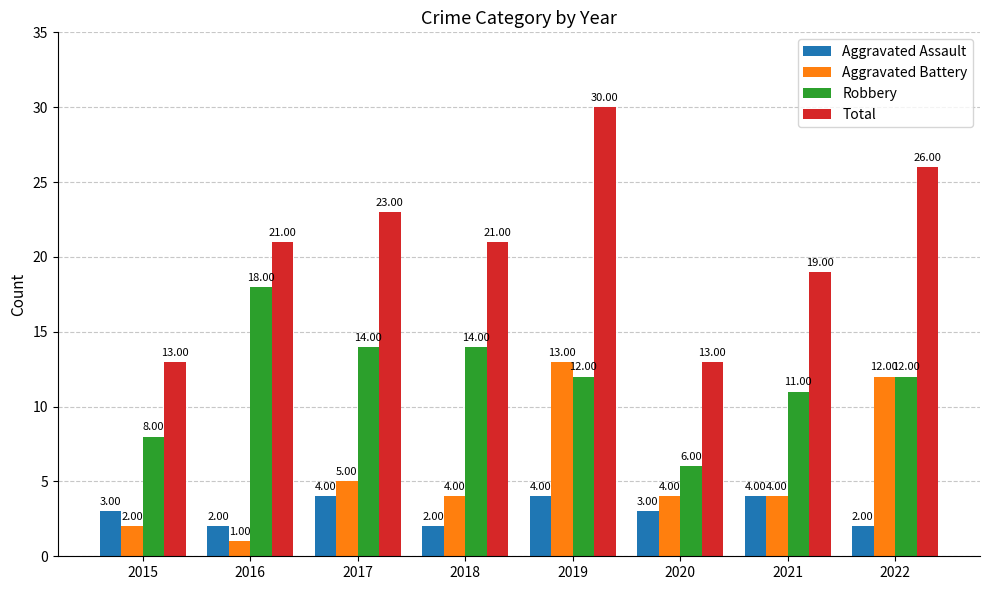

How many Total values are between 19 and 26?

5